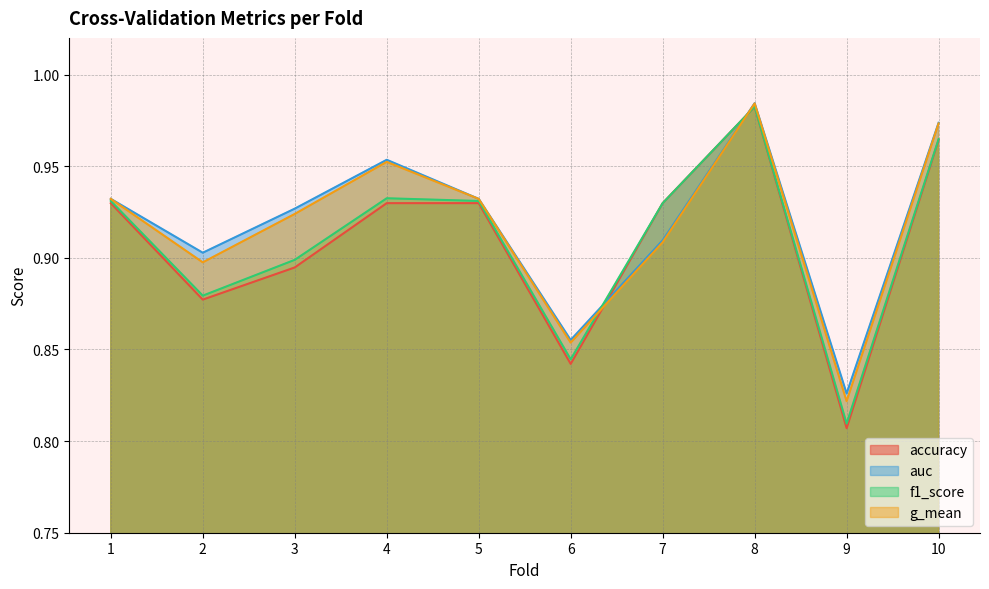

How many accuracy values are between 0 and 1?

10